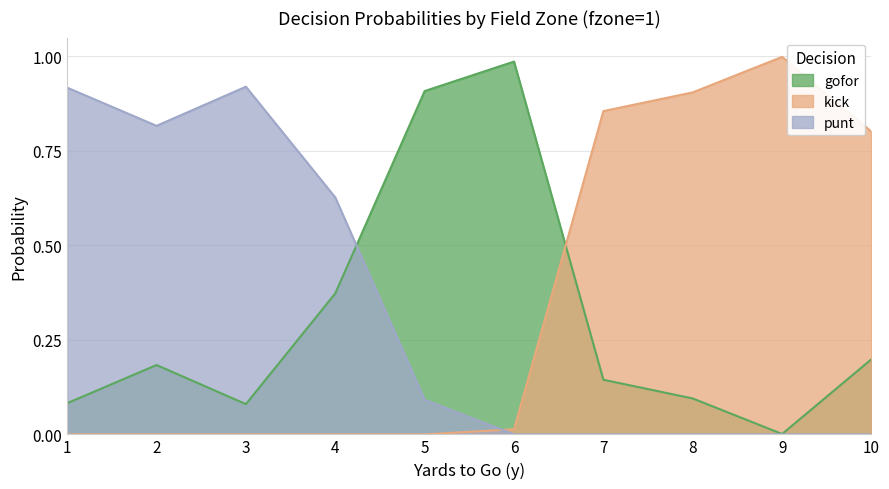

List the labels in order of kick value, smallest first.

1, 2, 3, 4, 5, 6, 10, 7, 8, 9